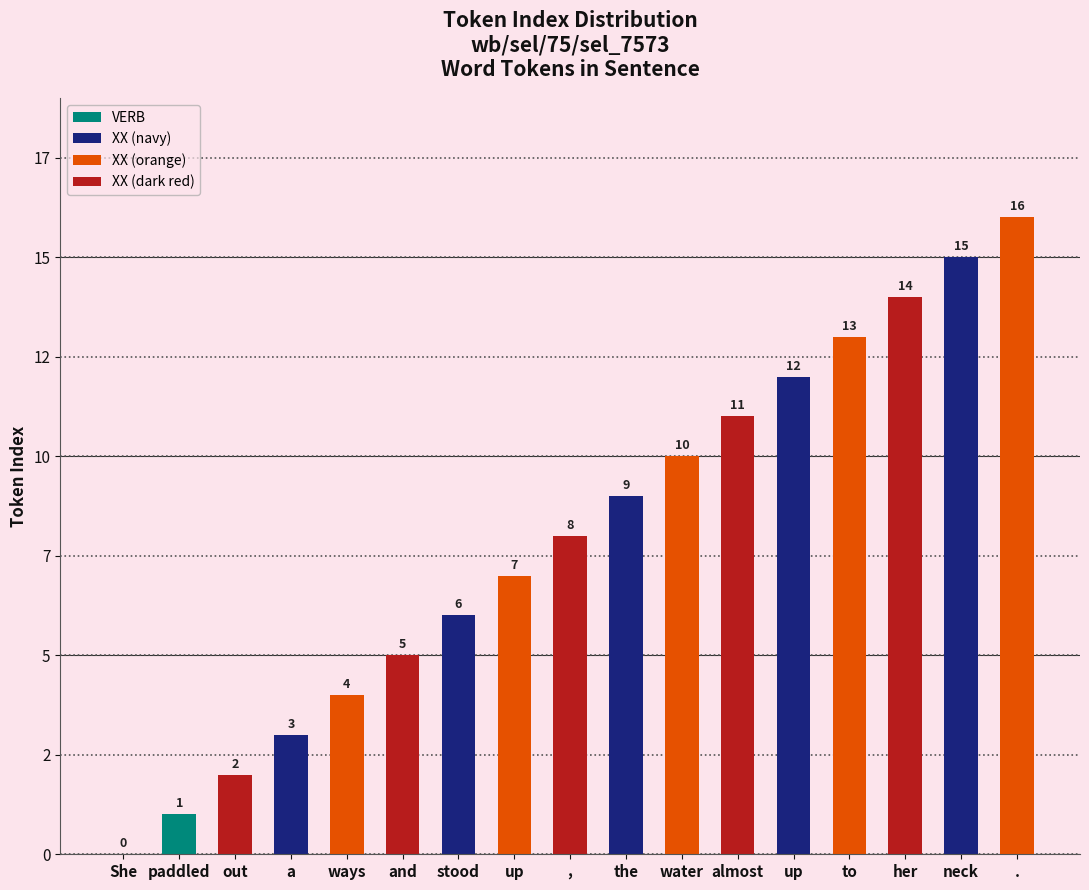

Reading right to left, extract all data points from this chart.

.=16	neck=15	her=14	to=13	up=12	almost=11	water=10	the=9	,=8	up=7	stood=6	and=5	ways=4	a=3	out=2	paddled=1	She=0